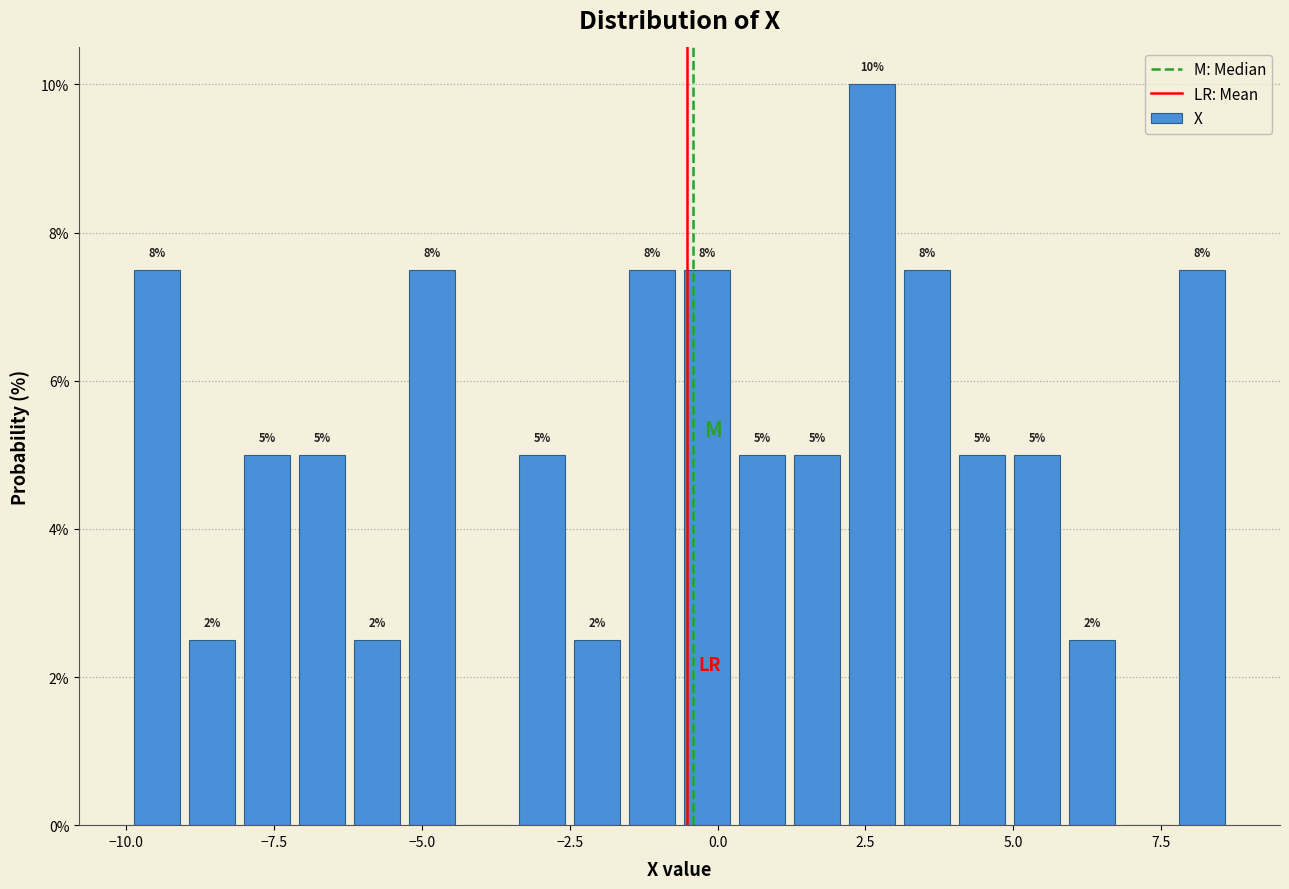

Read against the x-axis, roughly where is the centre of the tallest bar?

2.5